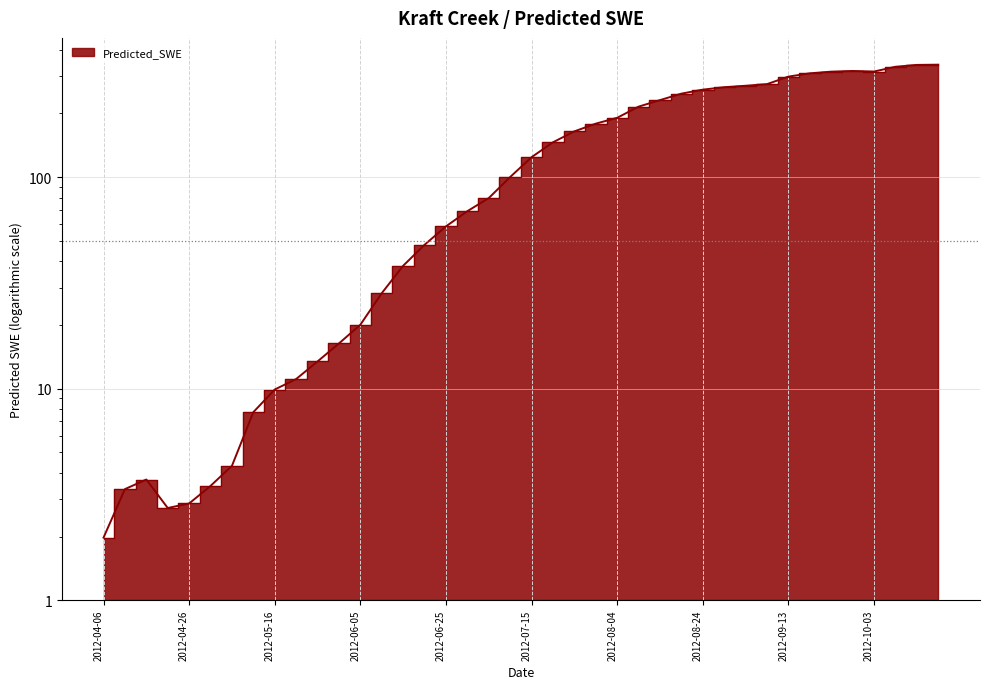

What is the label of the 17th point from the right?

2012-07-30